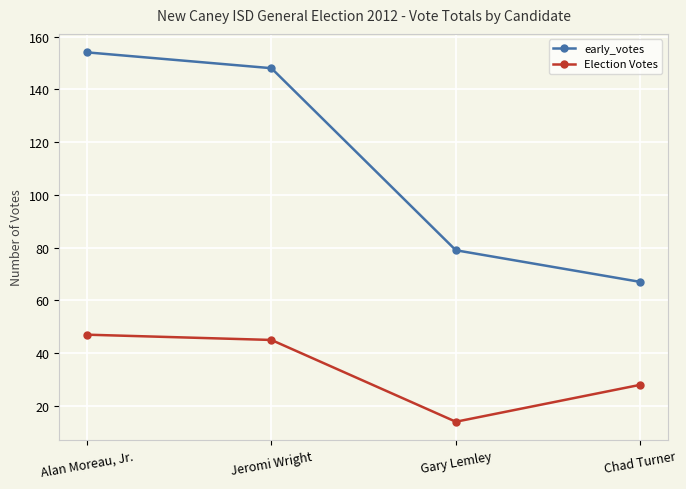

What is the label of the 1st point from the left?

Alan Moreau, Jr.